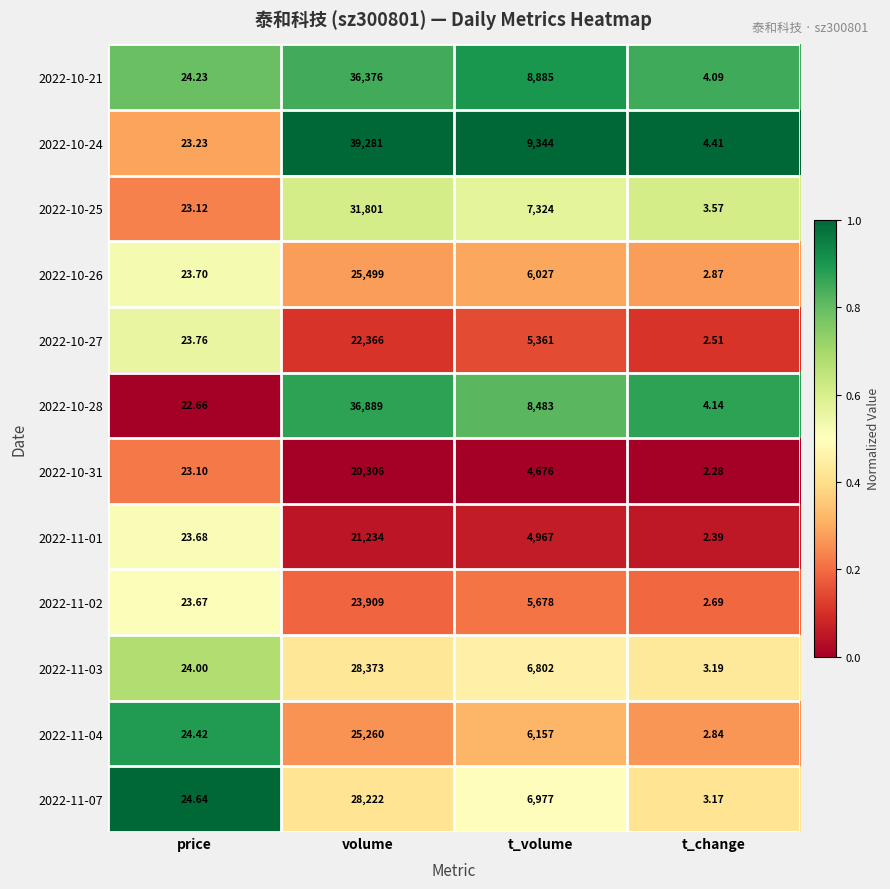

At which label does 2022-11-01 first exceed 4967?

volume